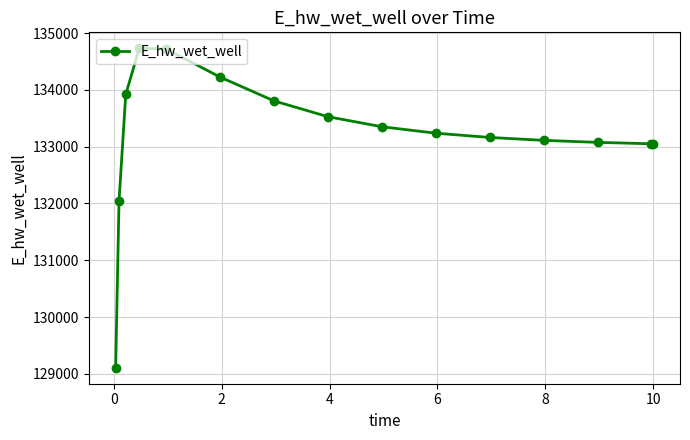

What is the average value?

133207.5